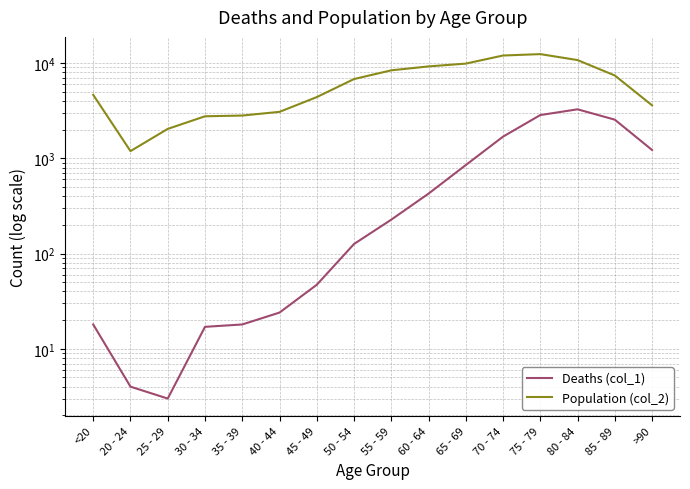

What position from the right is 35 - 39?

12